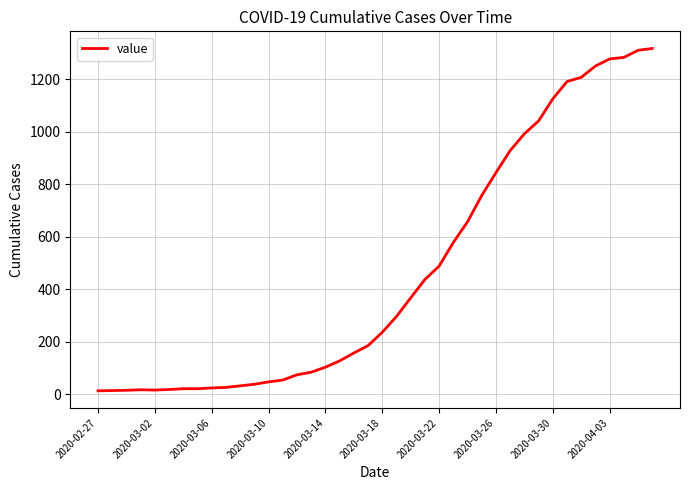

What is the difference between the maximum and second lowest values?

1303